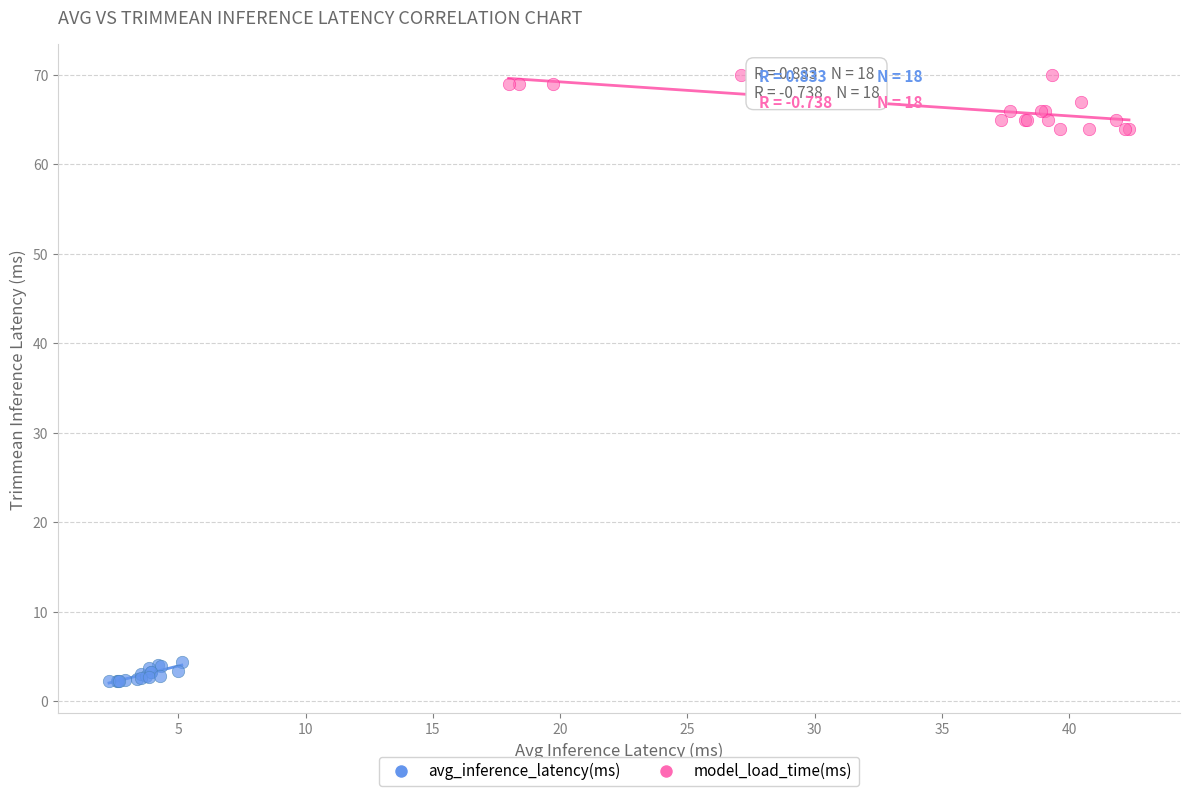

Which series has the largest Y range (max minus min)?

model_load_time(ms)